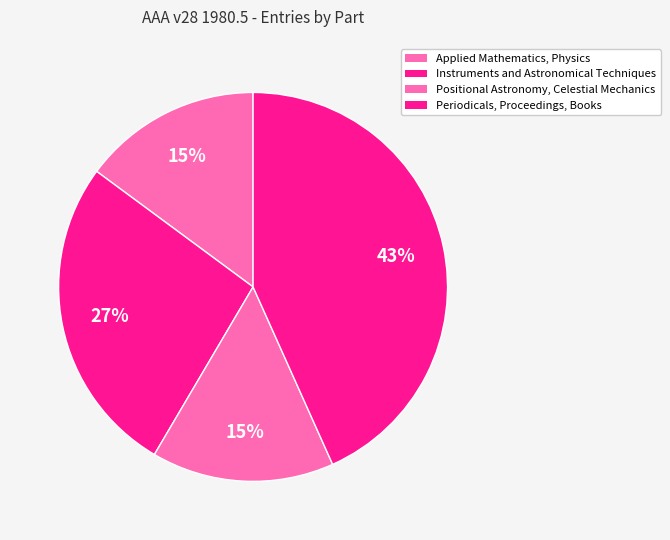

How many segments does this pie chart have?

4